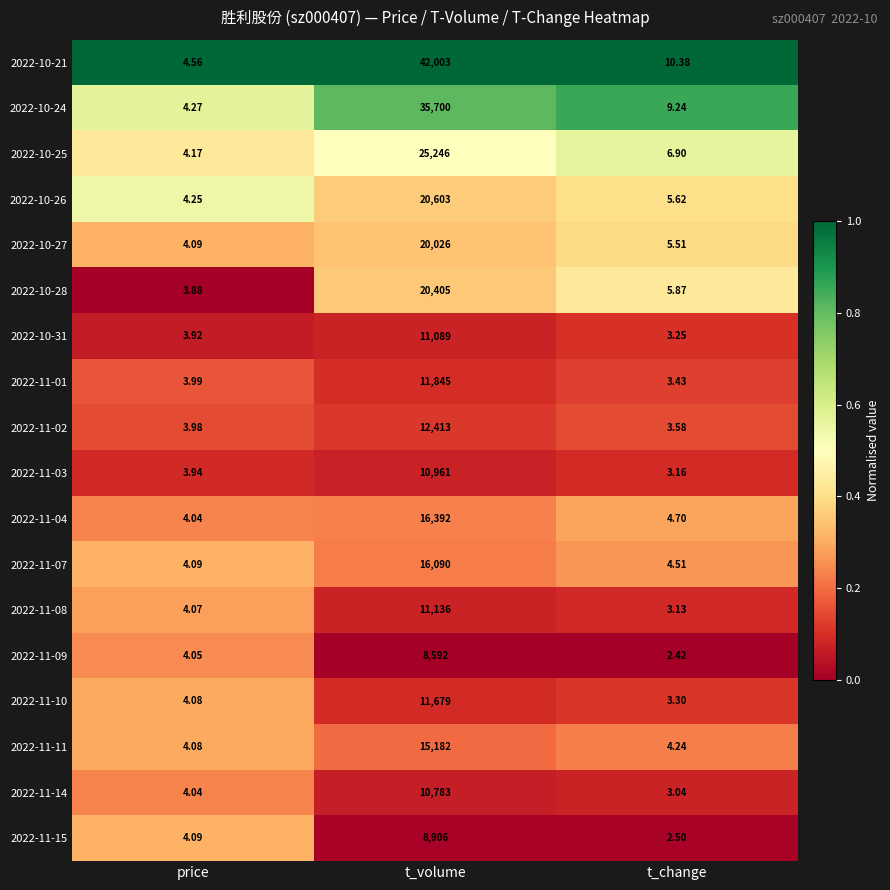

What is the greatest value displayed?

42003.0